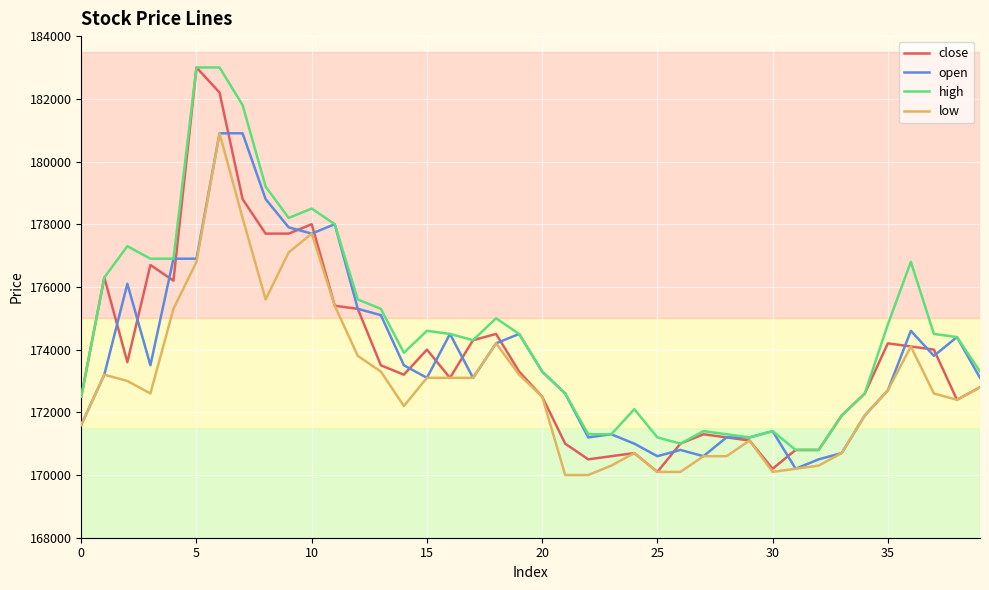

What is the maximum value shown in the chart?

183000